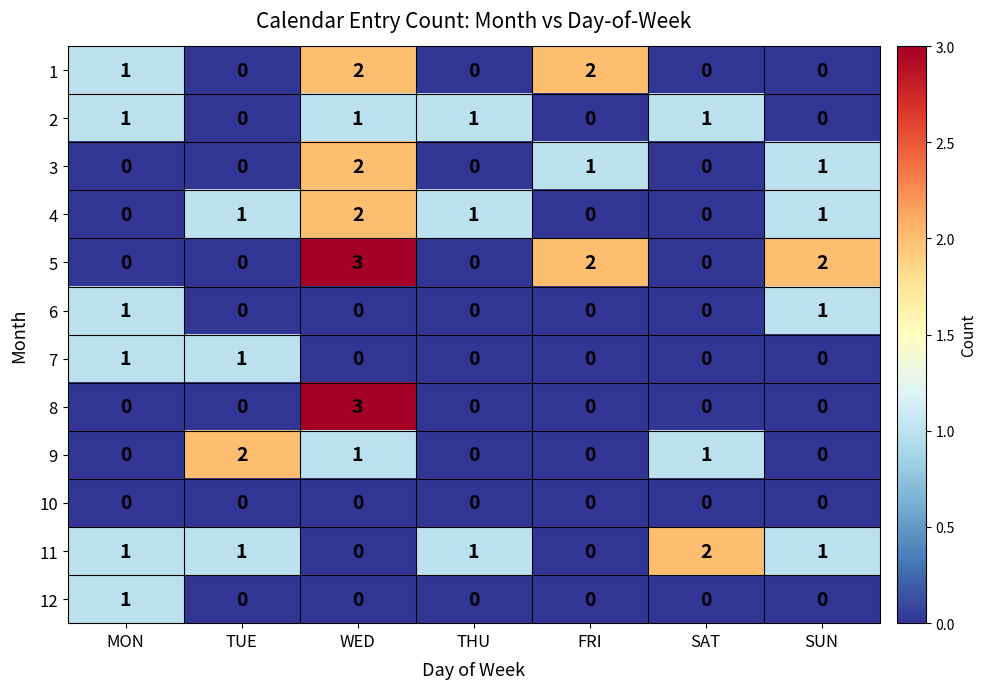

At which category does the chart reach its peak across all series?

WED